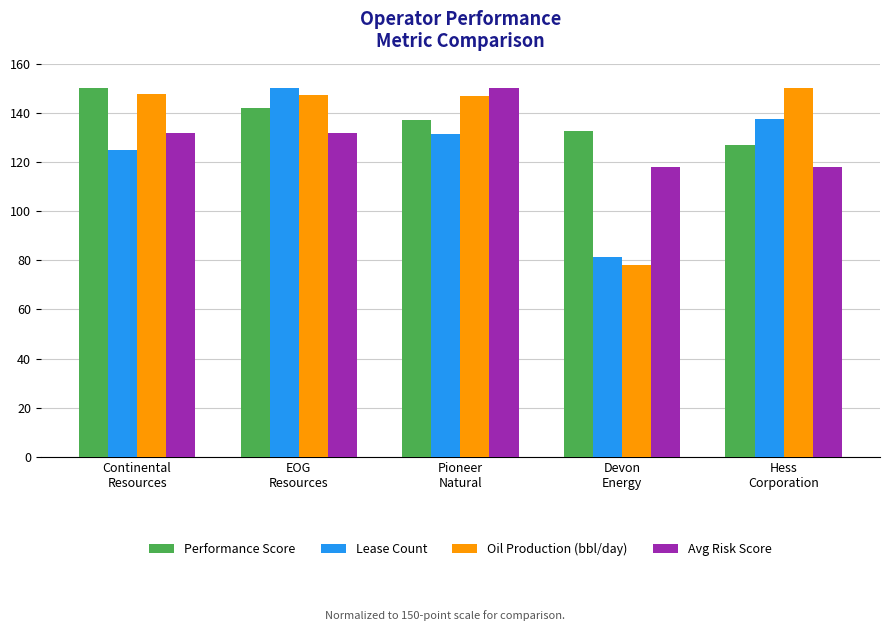

What is the difference between the Oil Production (bbl/day) values at Devon
Energy and Continental
Resources?

69.5